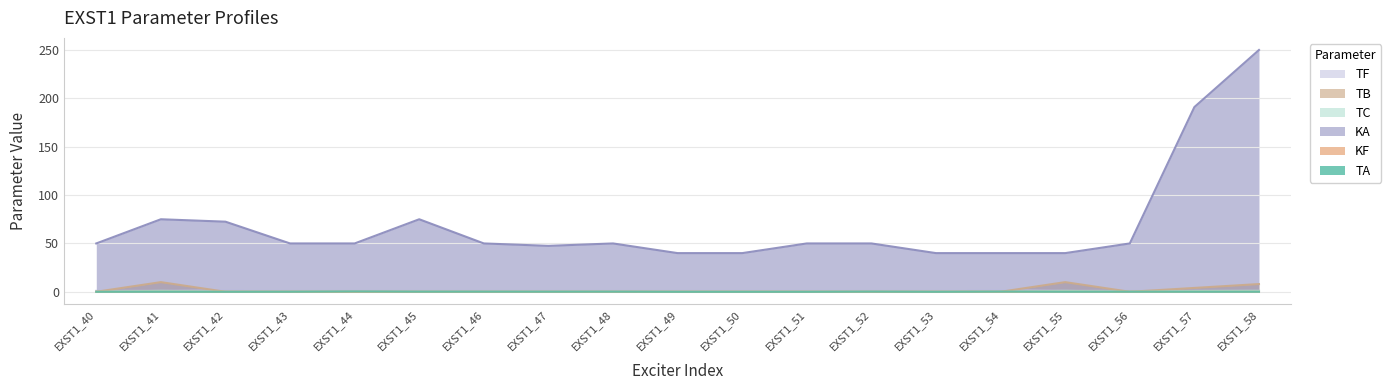

How many KF values are between 0 and 1?

19